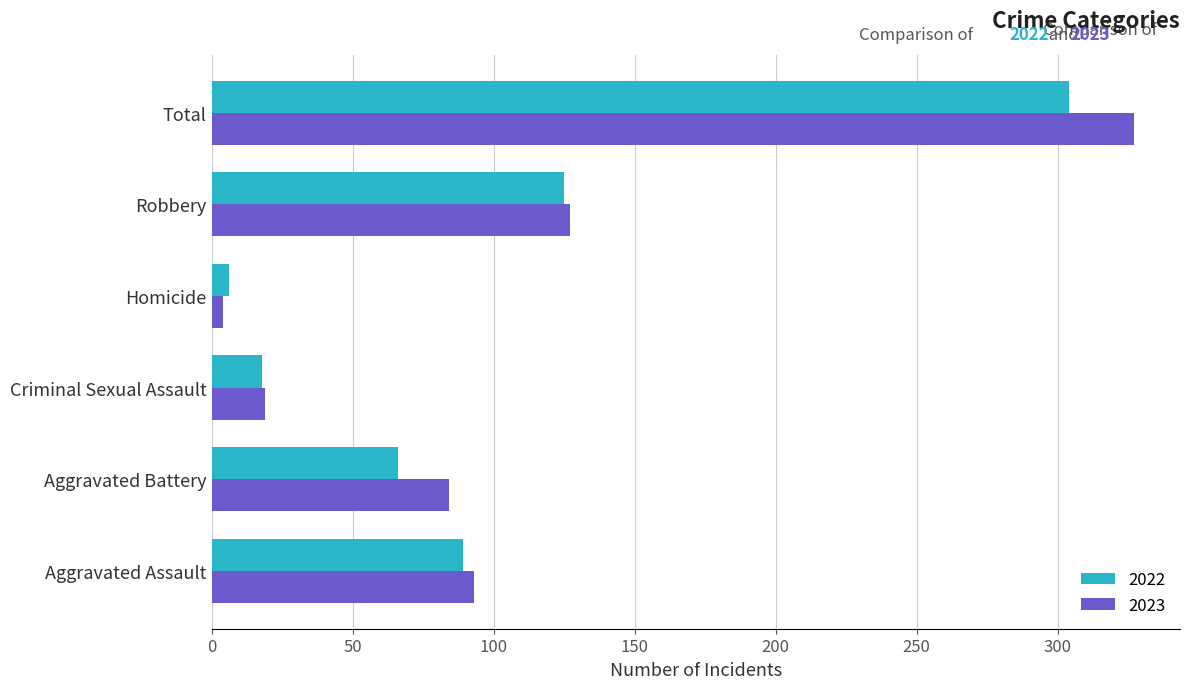

Which series has the widest spread of values?

2023